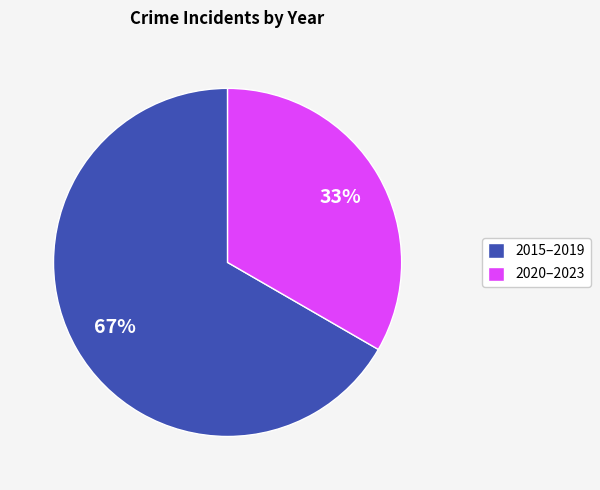

To the nearest percent, what is the combined percentage of 2015–2019 and 2020–2023?

100%